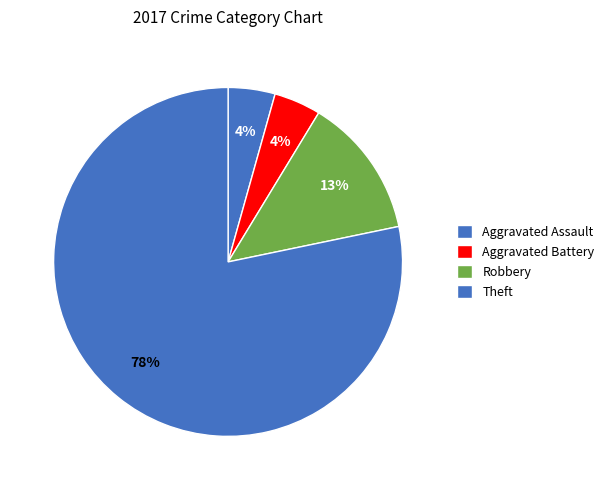

Rank the categories by value from lowest to highest.

Aggravated Assault, Aggravated Battery, Robbery, Theft